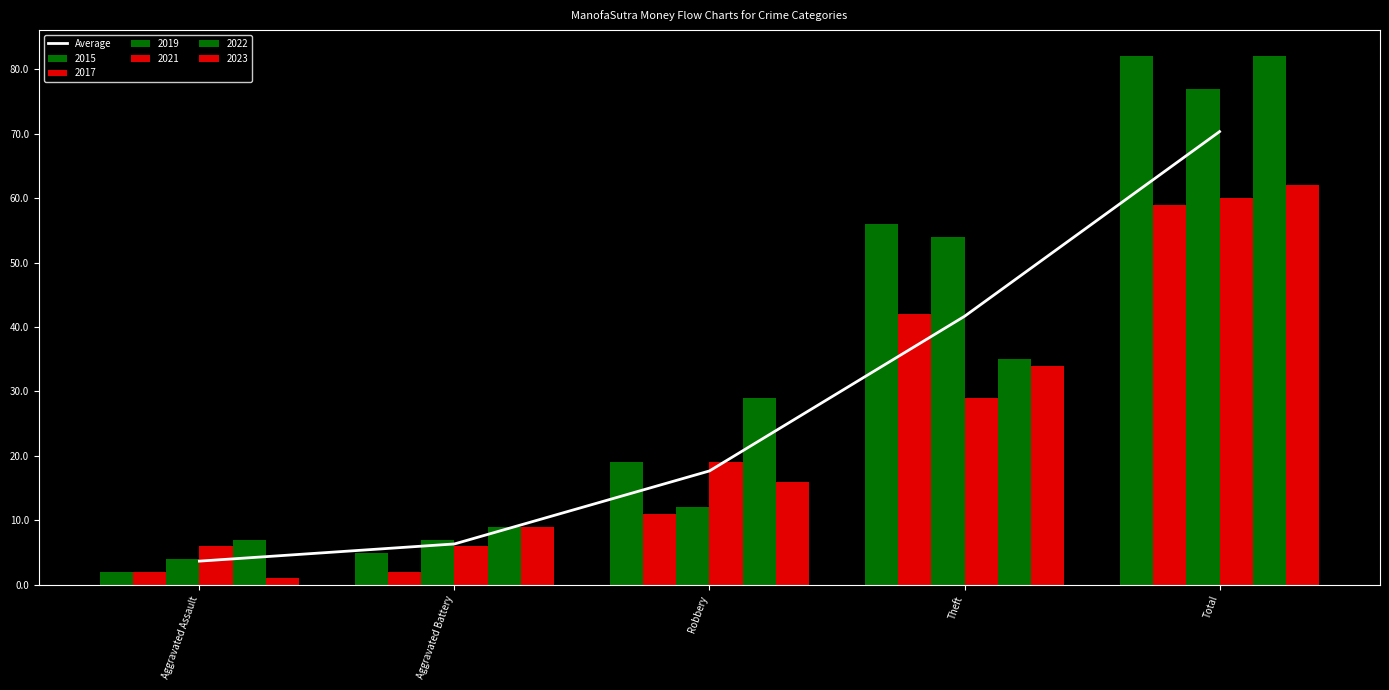

Where is the data nearest to the value 37?

Theft